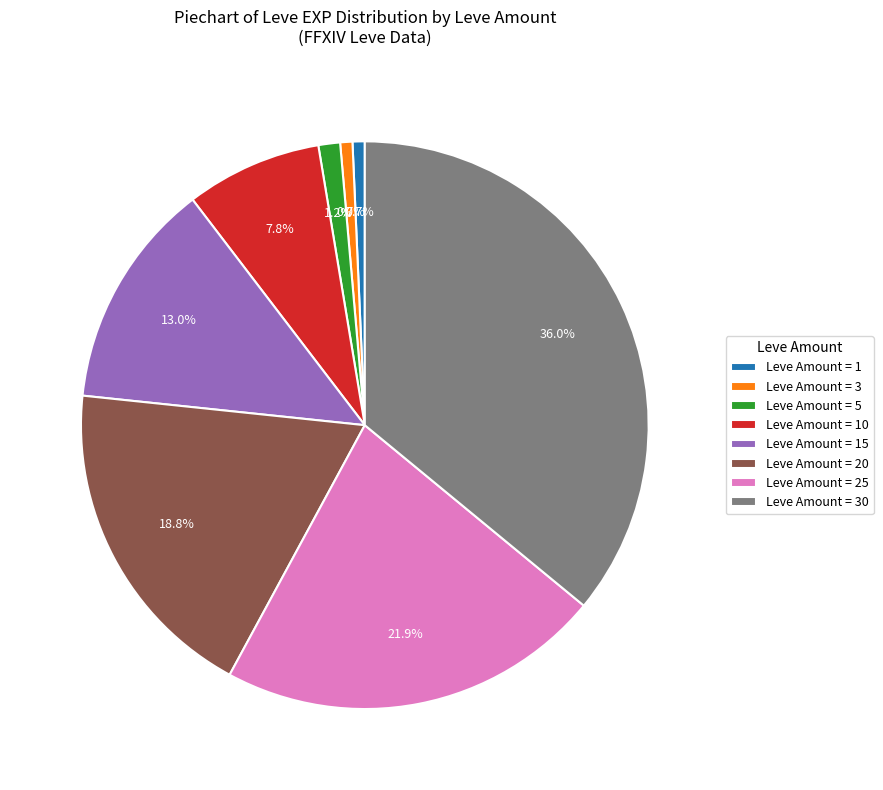

Which slice is the largest?

Leve Amount = 30